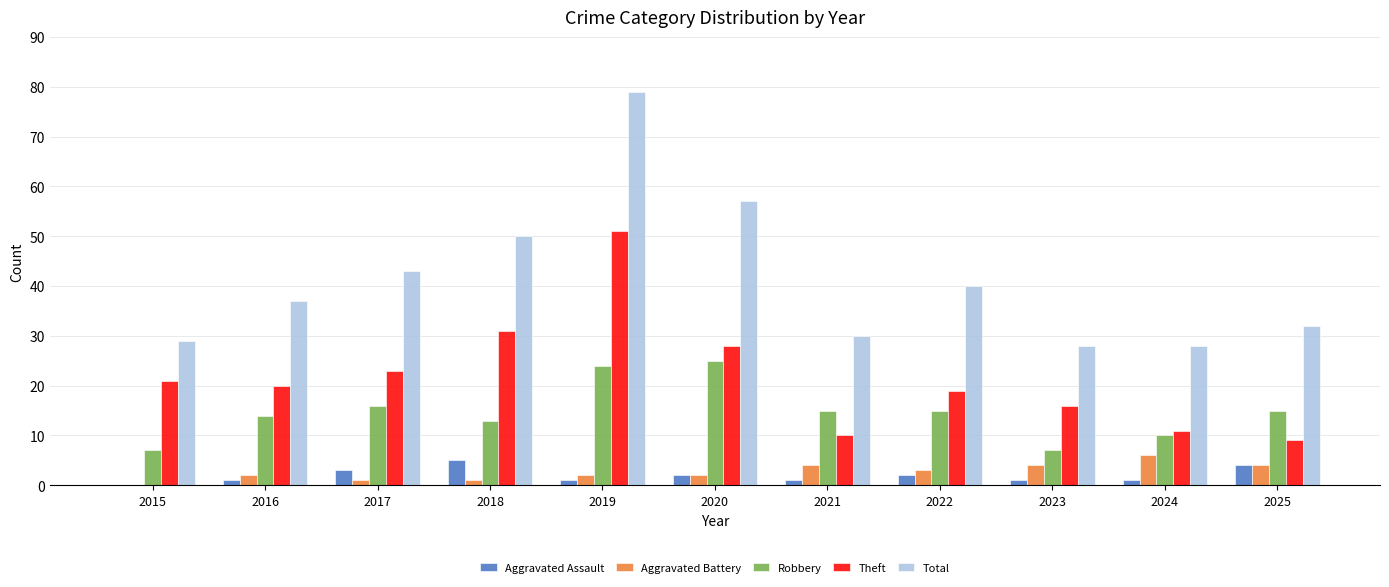

At which category is the sum across all series the highest?

2019